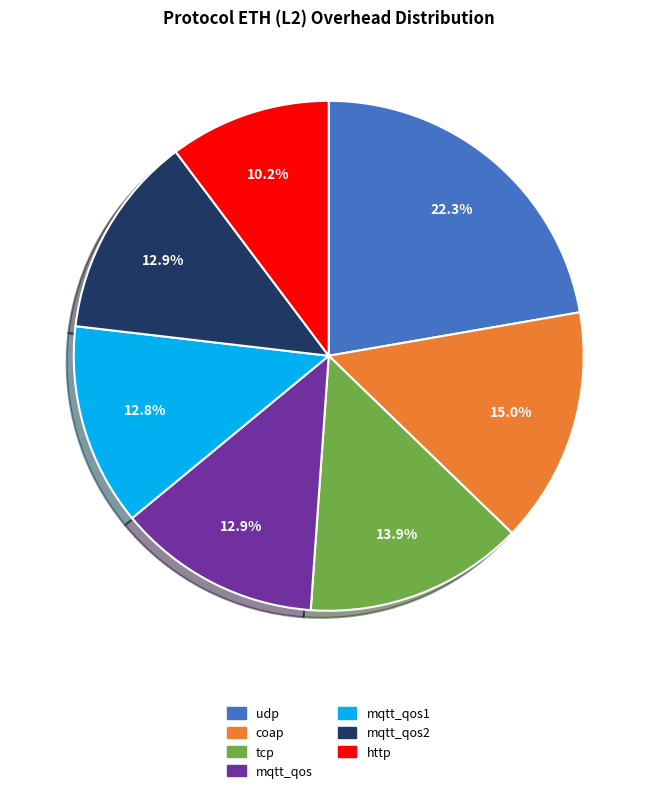

Which category has the biggest portion of the pie?

udp